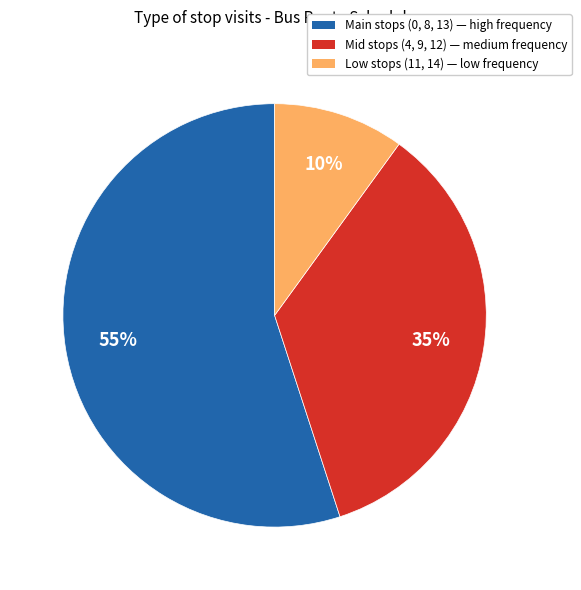

Do Mid stops (4, 9, 12) — medium frequency and Low stops (11, 14) — low frequency together represent more than half of the pie?

No